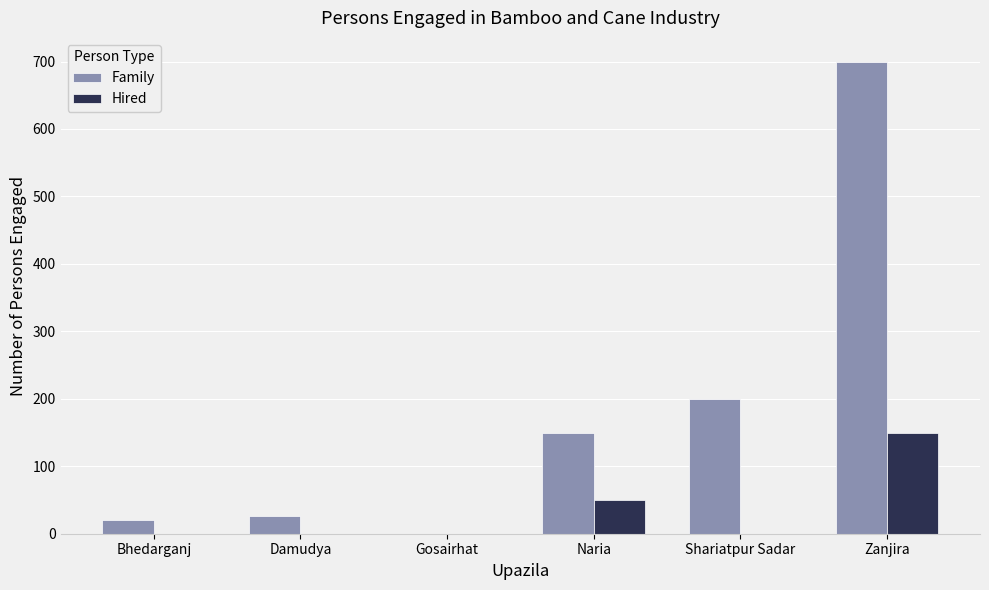

How many categories are shown in the chart?

6